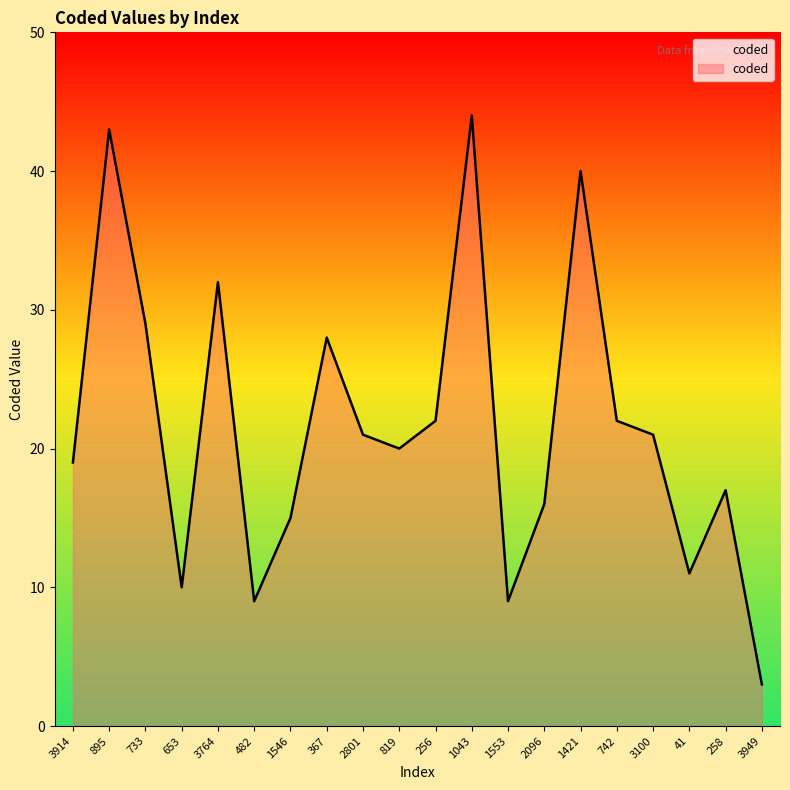

Reading left to right, transcribe all the data shown in this chart.

19	43	29	10	32	9	15	28	21	20	22	44	9	16	40	22	21	11	17	3